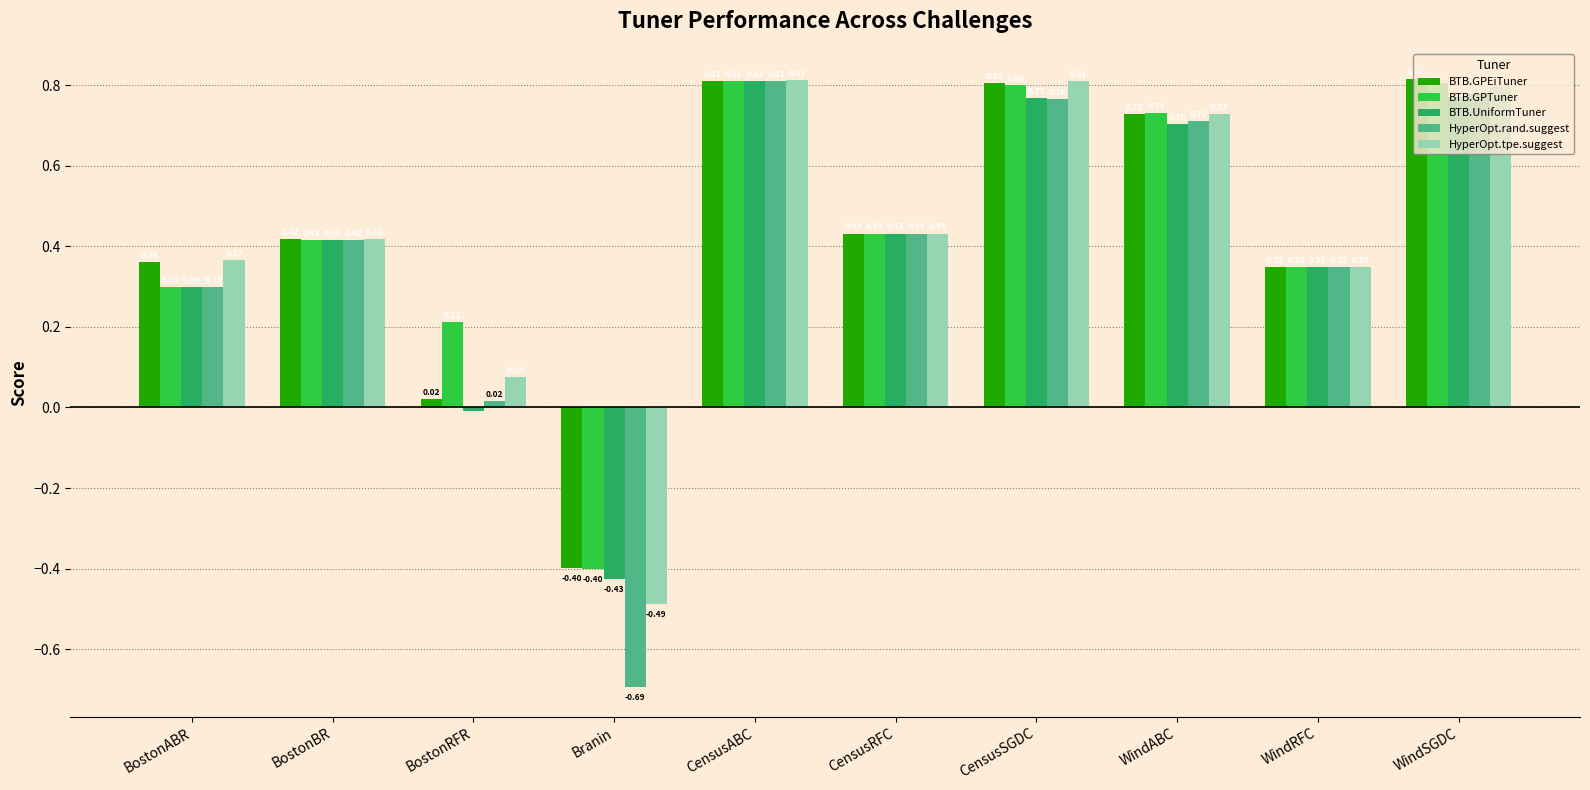

Is it true that HyperOpt.tpe.suggest equals -0.1 at Branin?

False